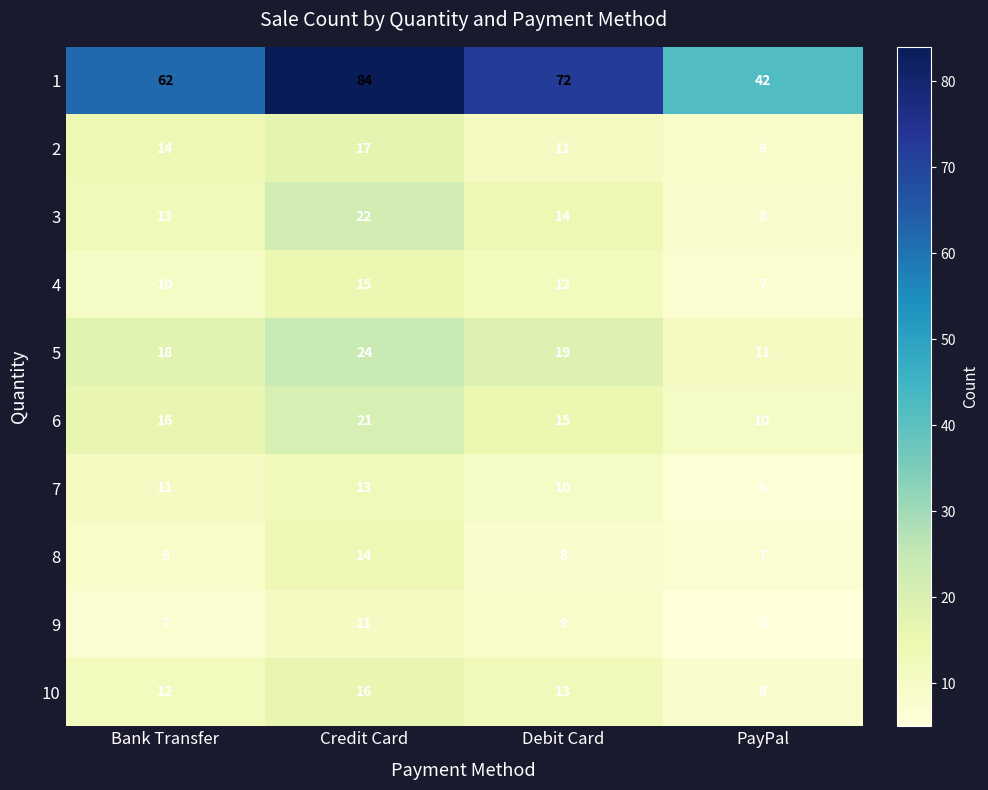

At Bank Transfer, list the series in order from smallest to largest.

9, 8, 4, 7, 10, 3, 2, 6, 5, 1